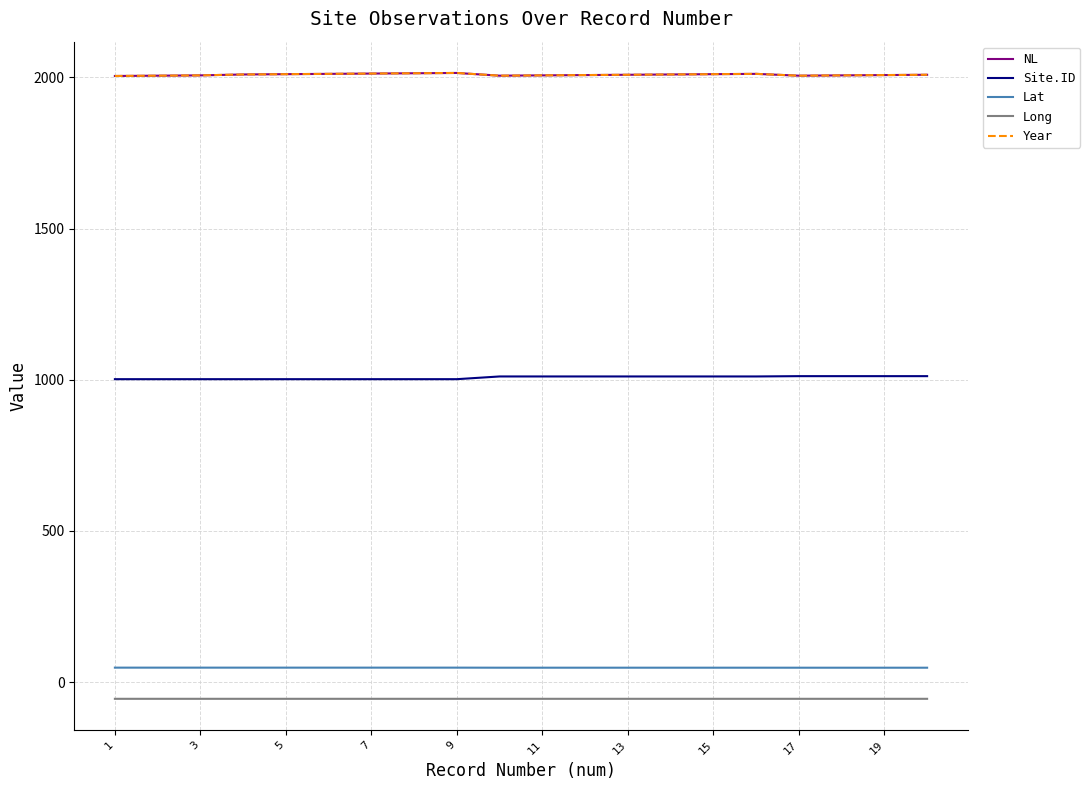

Does the chart display data point markers on the line(s)?

No